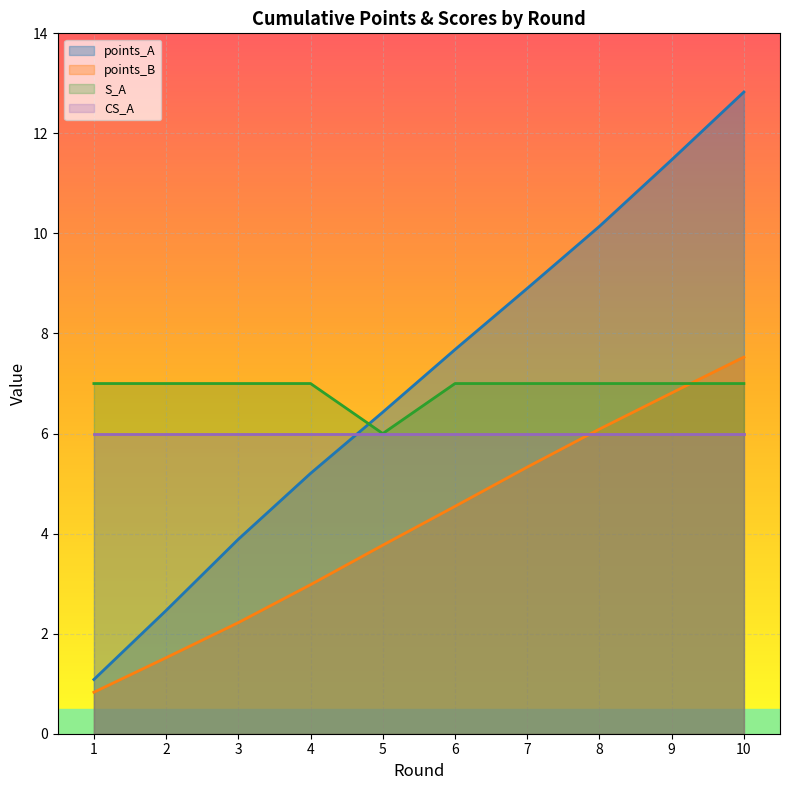

Which series ends up on top after the final intersection of S_A and points_B?

points_B